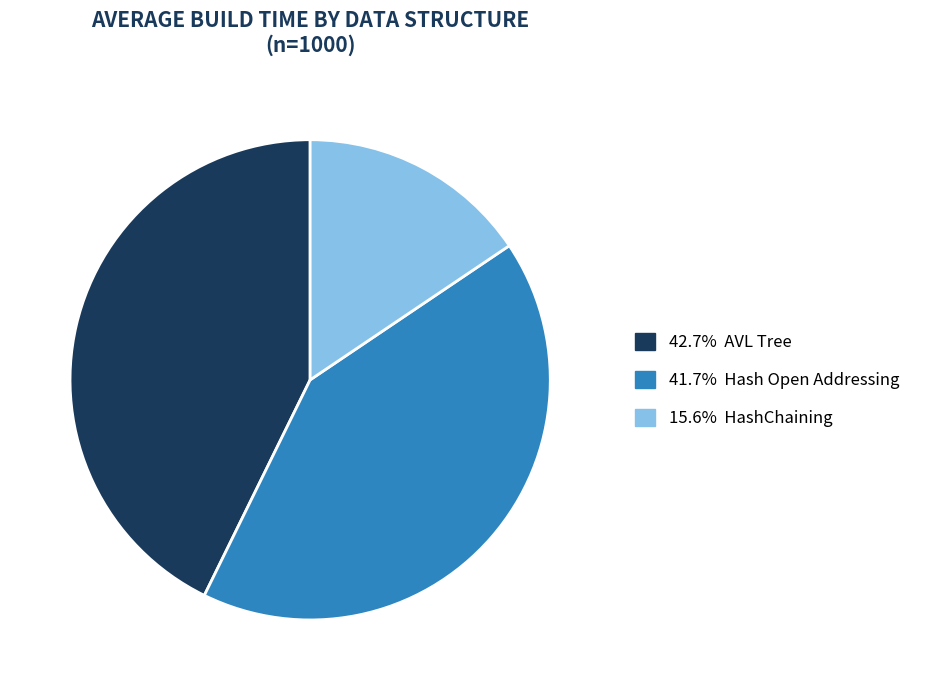

How many segments does this pie chart have?

3